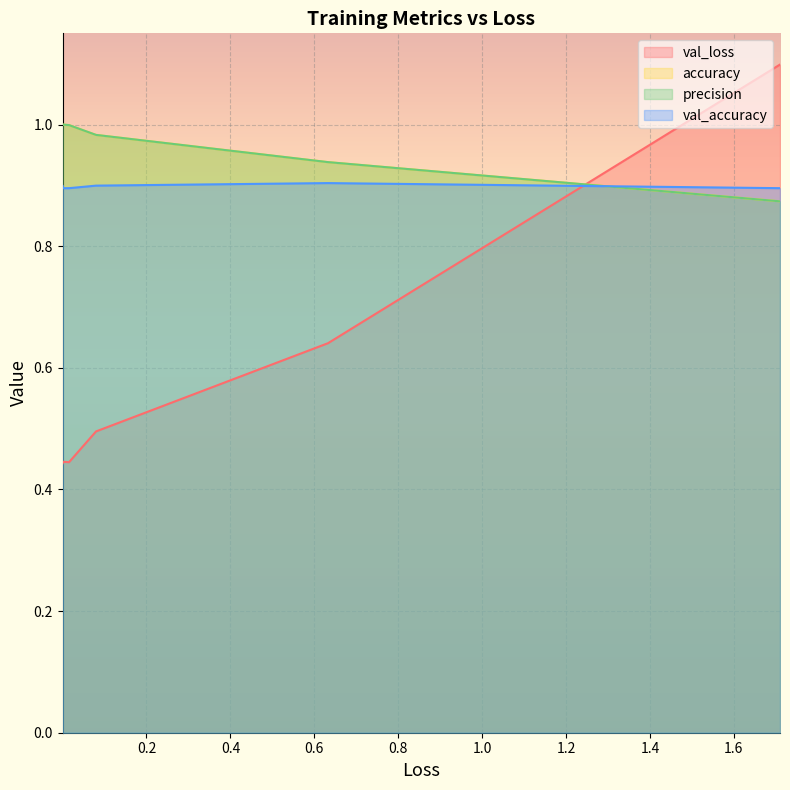

What are all the series names shown in the legend?

val_loss, accuracy, precision, val_accuracy